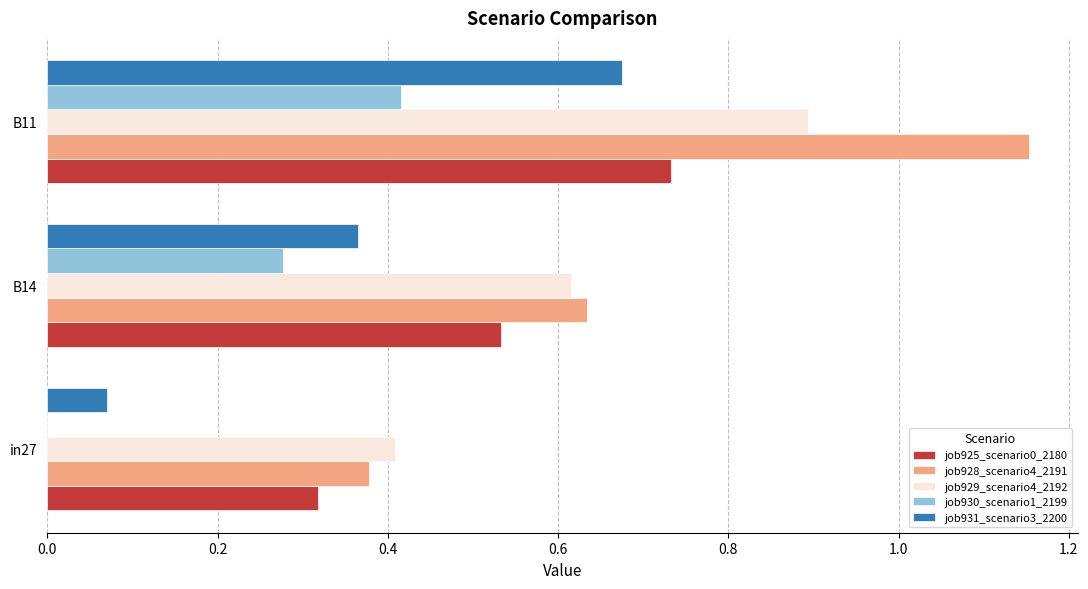

Is the value of job925_scenario0_2180 at B14 greater than the value of job929_scenario4_2192 at in27?

Yes